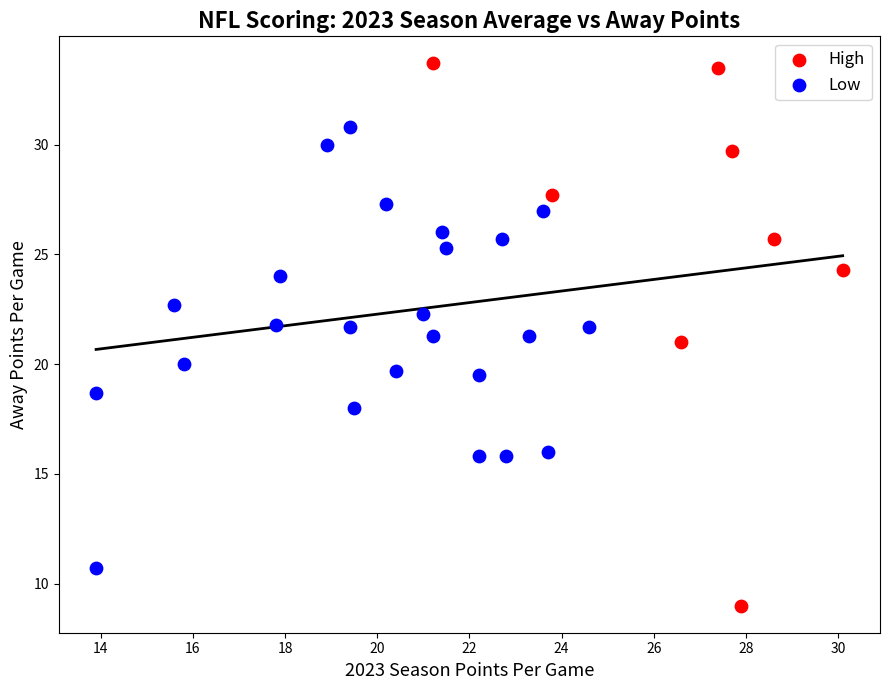

Which series reaches the minimum Y coordinate?

High